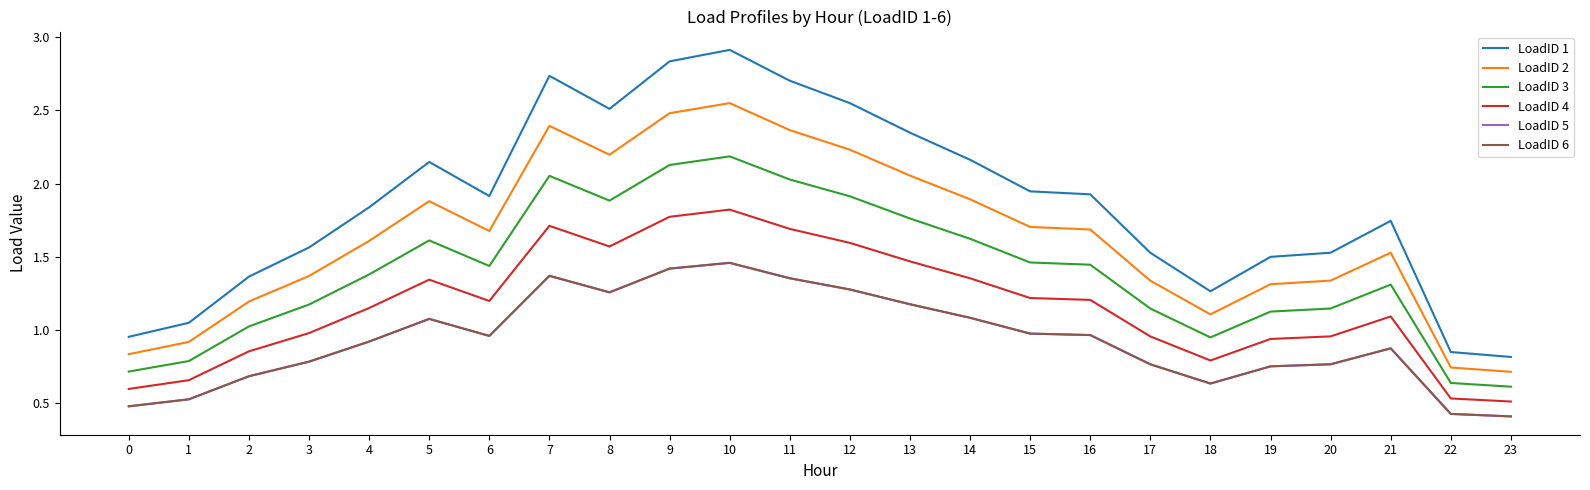

Is this an area chart (filled region under the line)?

No